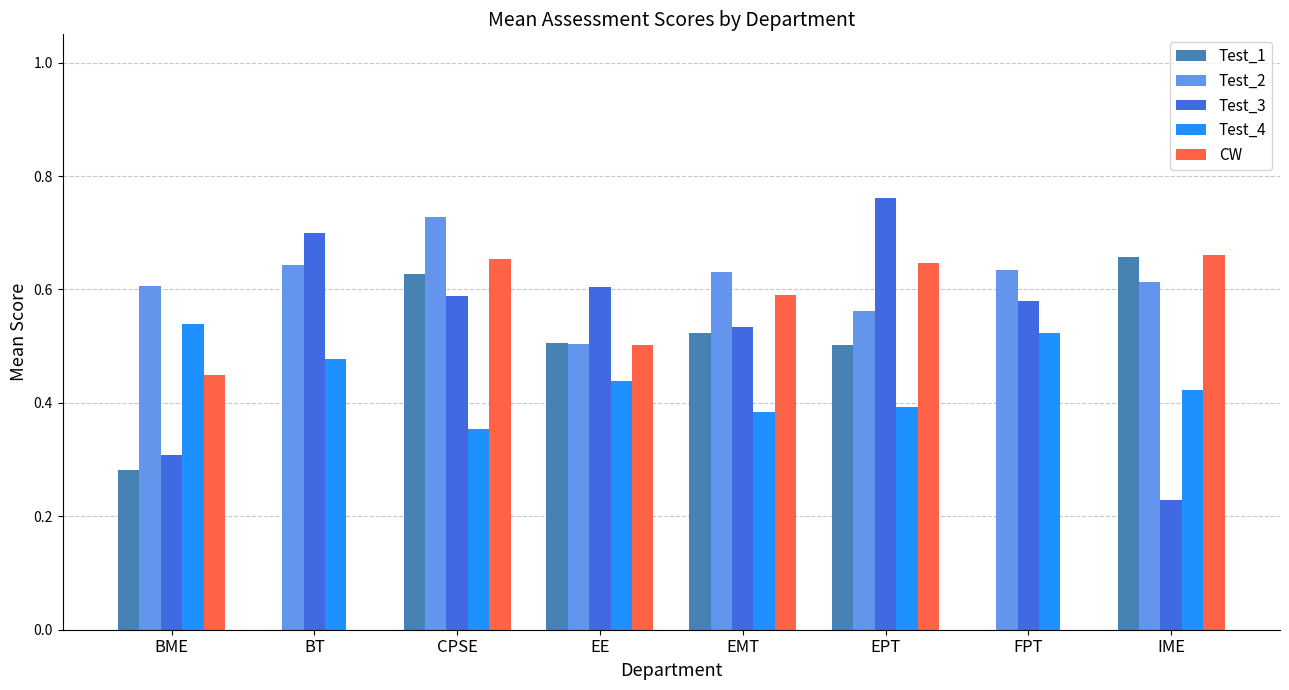

The Test_4 series shows 0.7 at EPT. True or false?

False